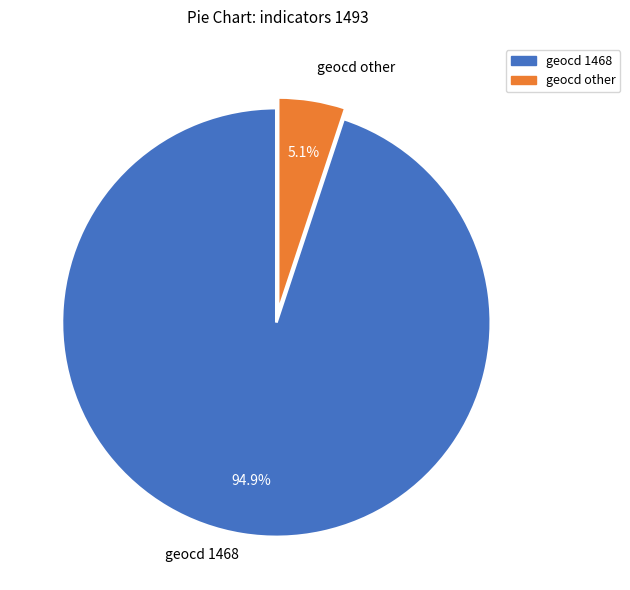

Is there a majority slice in this chart?

Yes